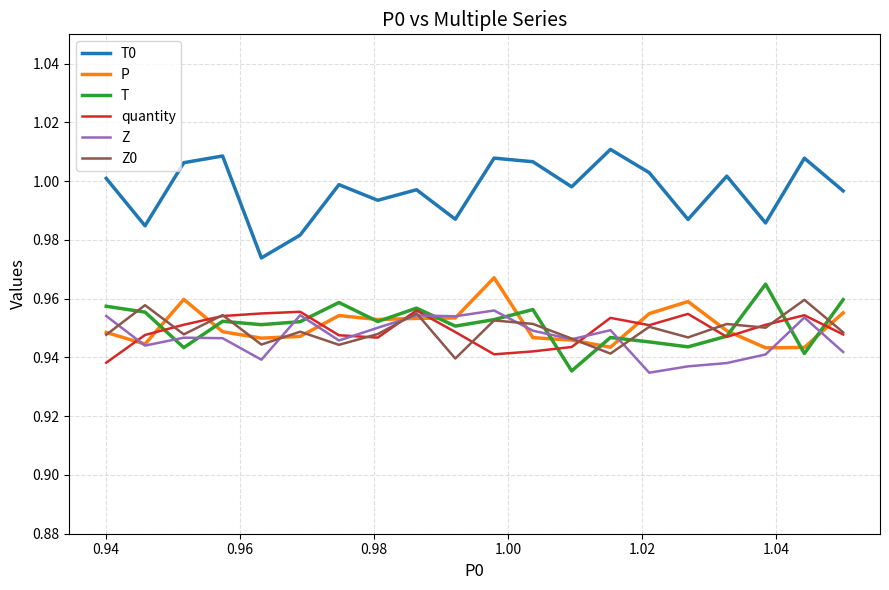

Count the number of data series in this chart.

6